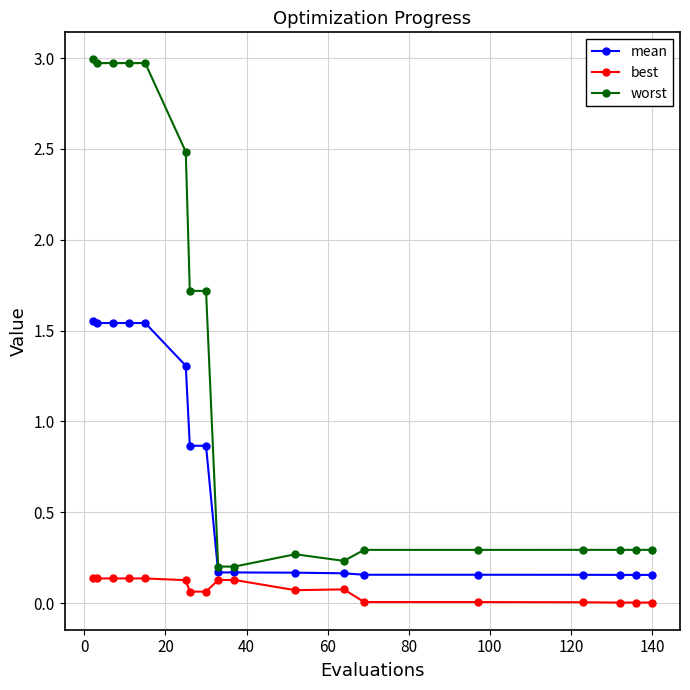

List the series in order of their peak value, lowest first.

best, mean, worst